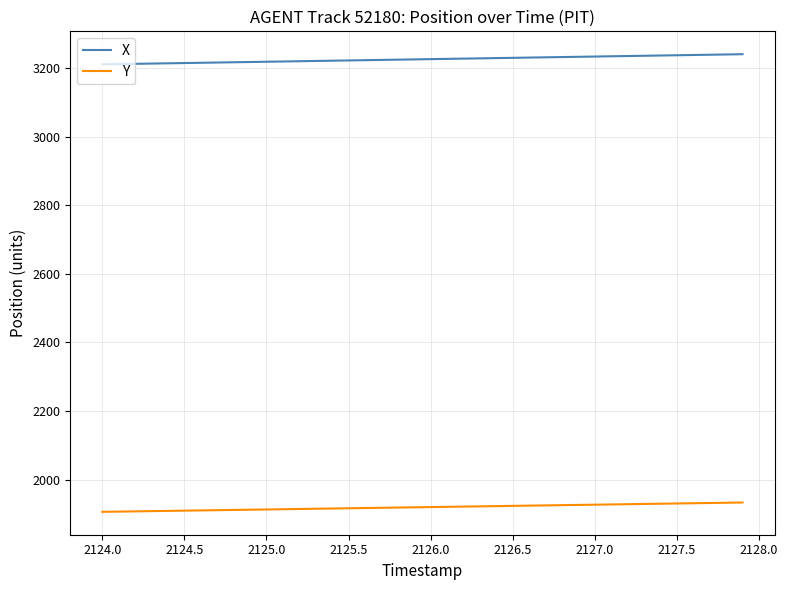

Rank the series by their maximum value, from lowest to highest.

Y, X